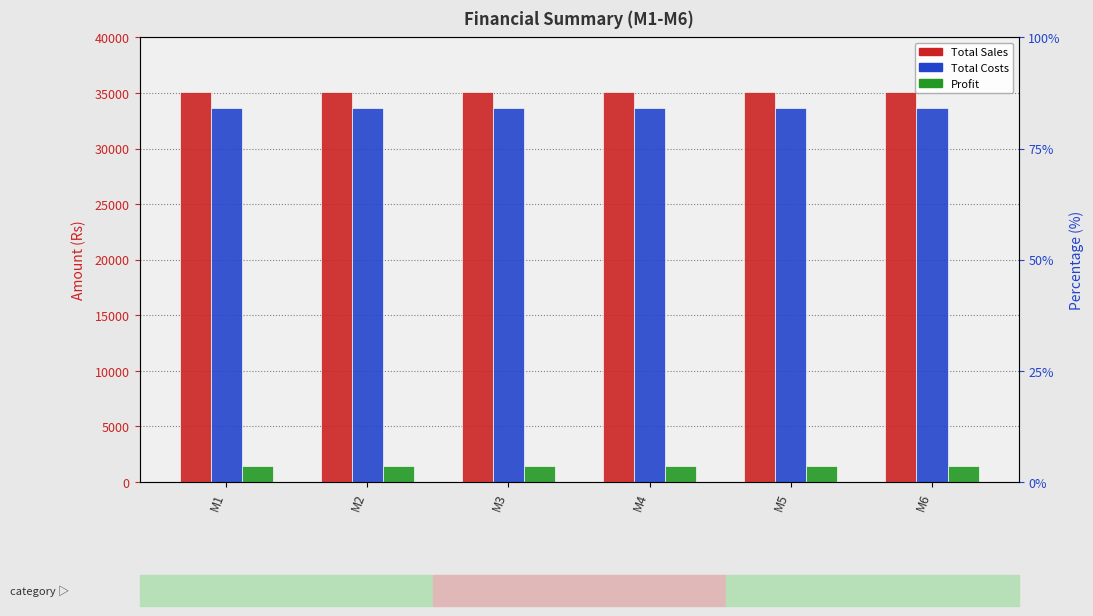

List the series in order of their peak value, lowest first.

Profit, Total Costs, Total Sales